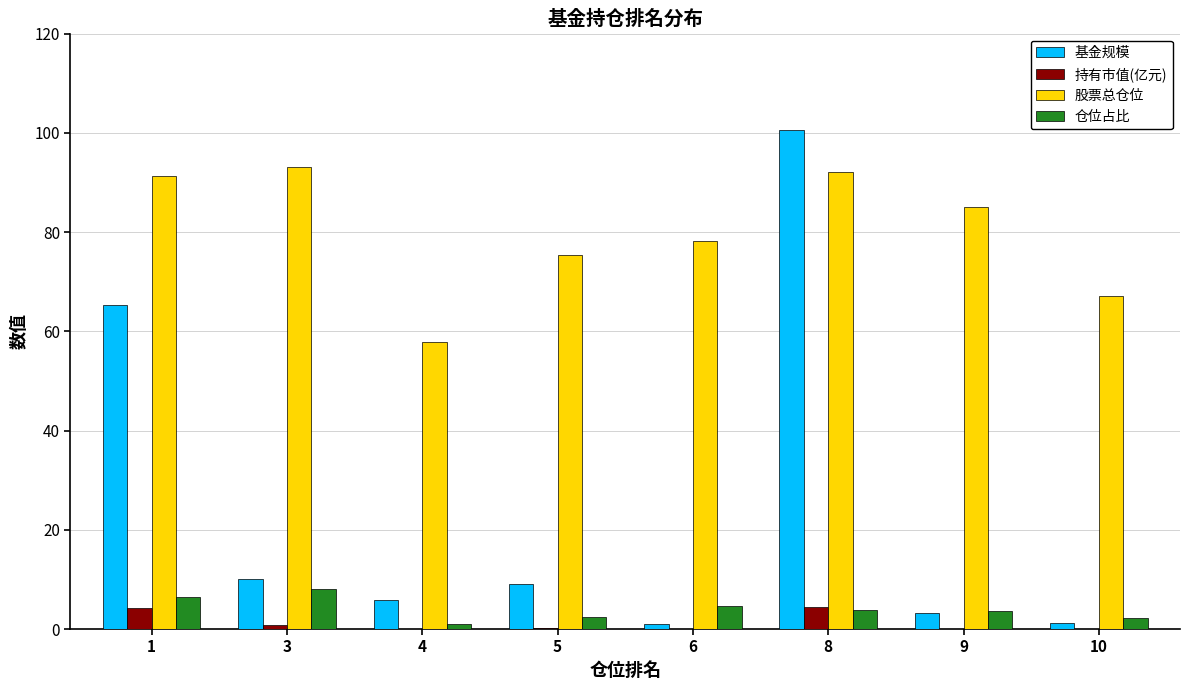

The 股票总仓位 series shows 29.9 at 8. True or false?

False